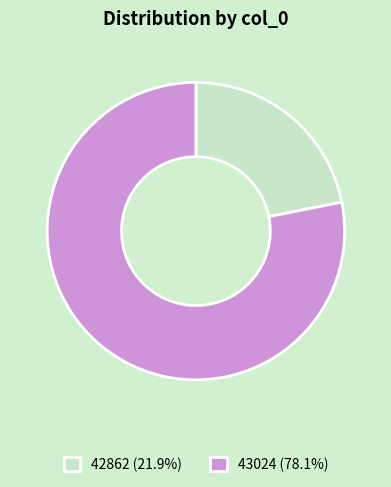

Is it true that 43024 is 78% of the pie?

True